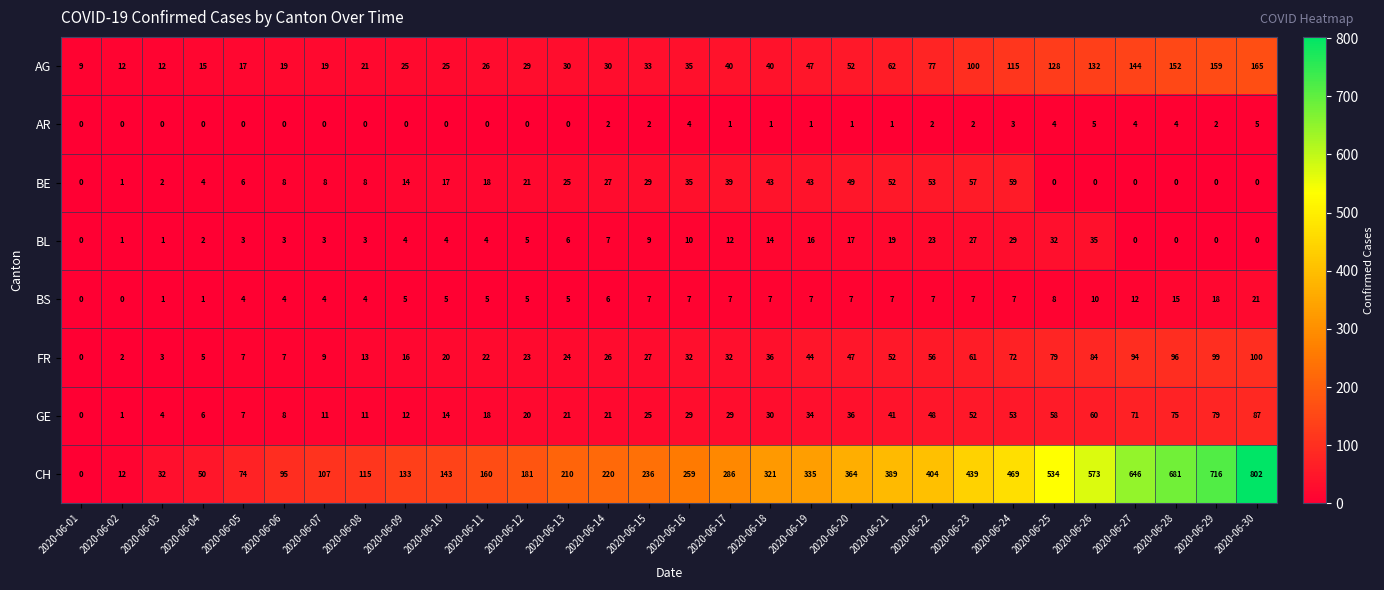

At which label is GE closest to 43?

2020-06-21